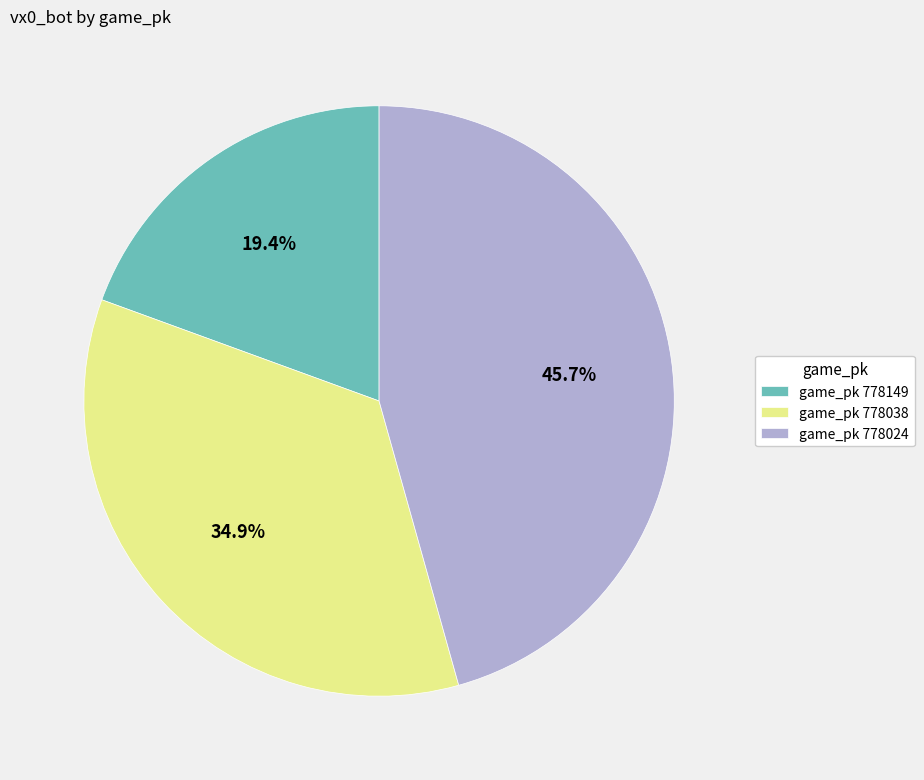

Which category has the smallest portion of the pie?

game_pk 778149